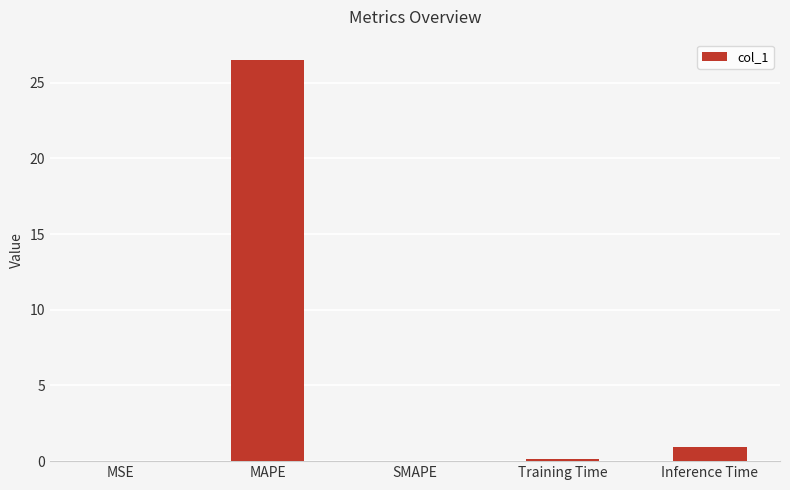

What is the change in value from SMAPE to Inference Time?

+0.9